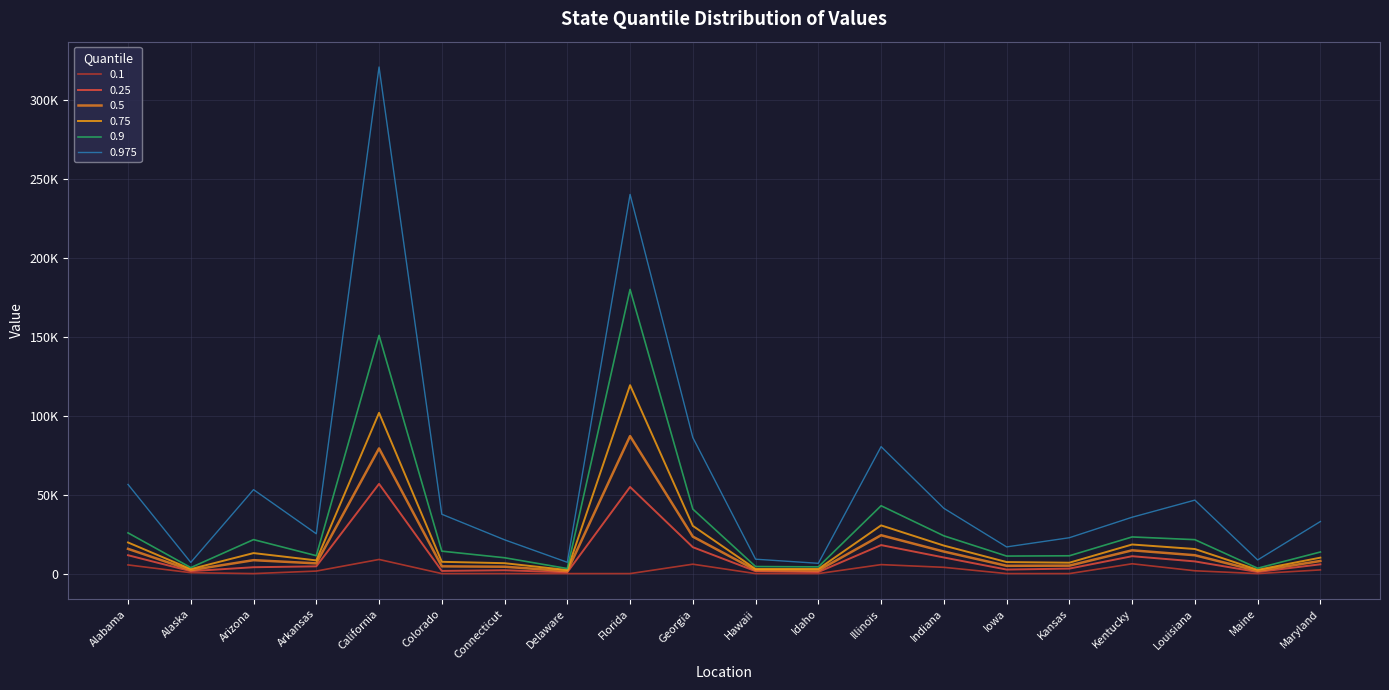

Is this an area chart (filled region under the line)?

No